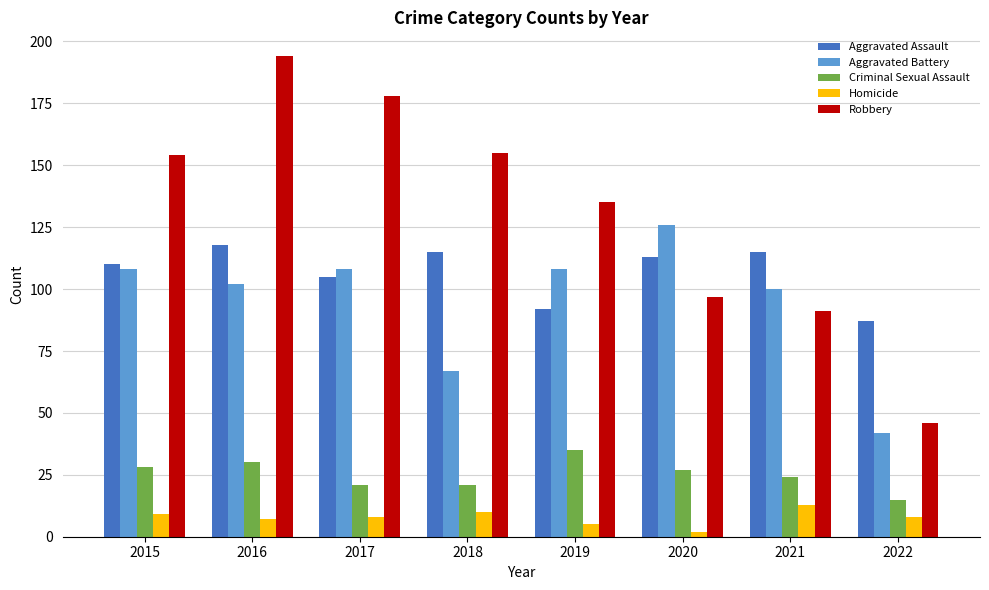

What is the sum of all Robbery values?

1050